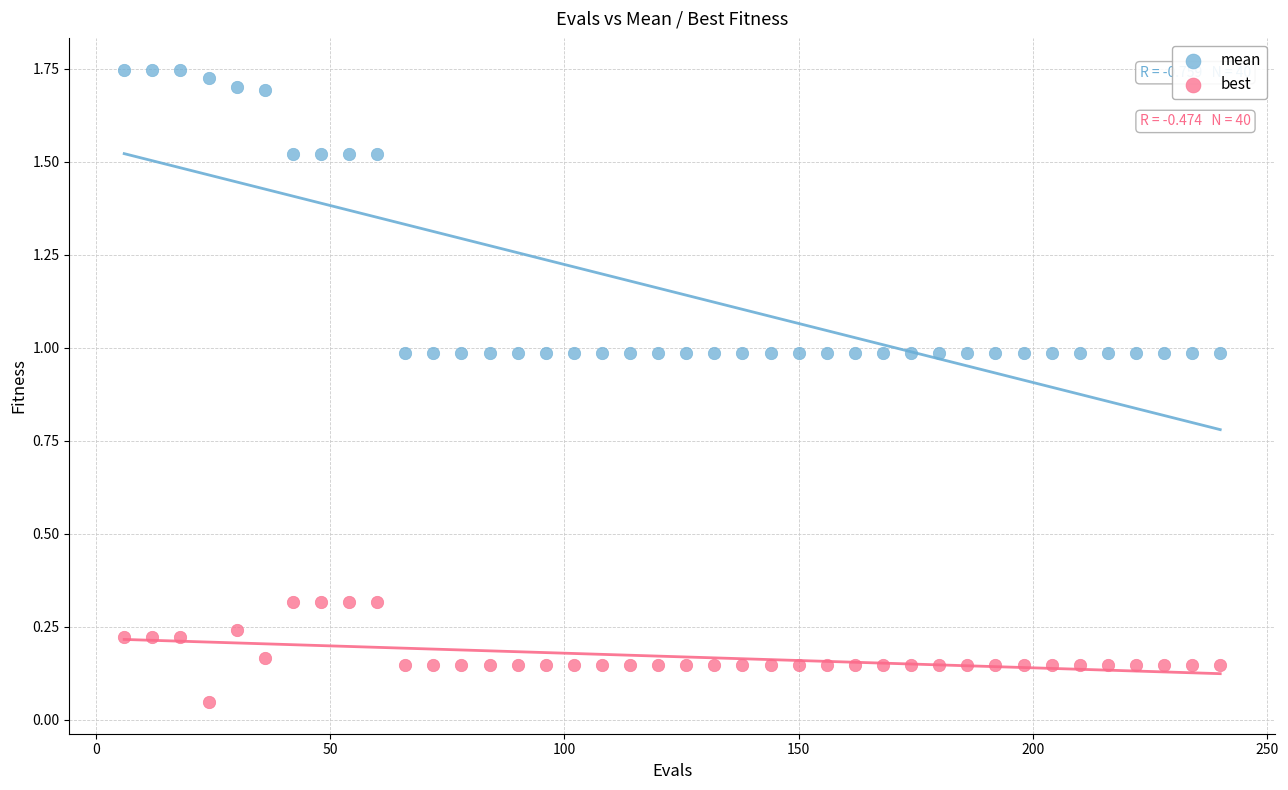

Across all data points, what is the range of X values (max minus min)?

234.0